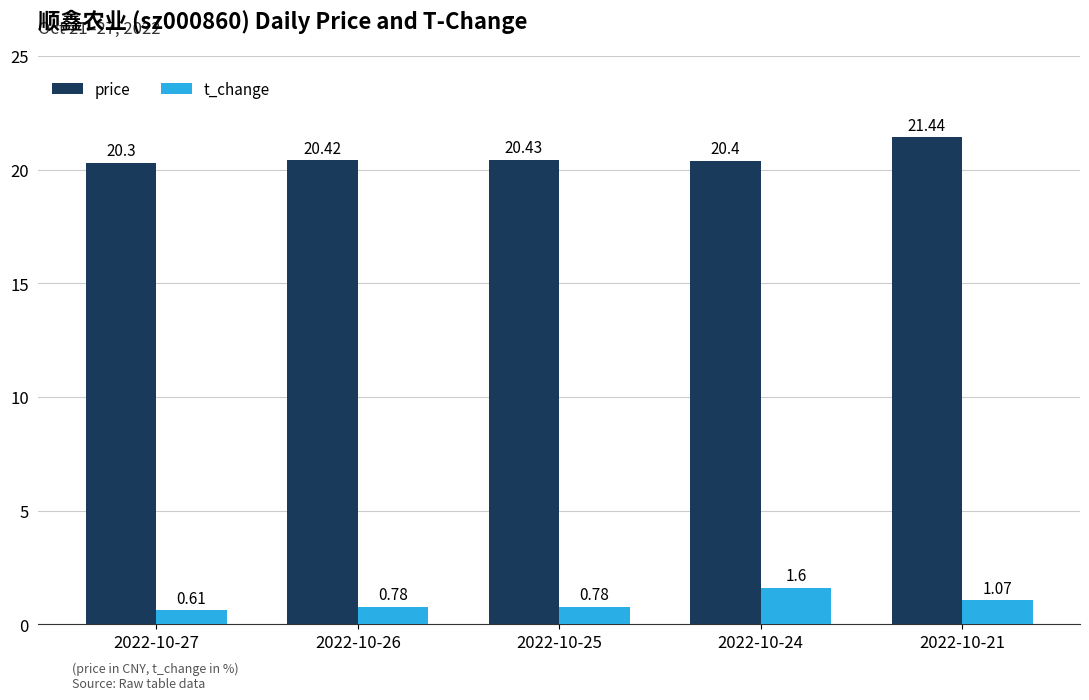

Which series has the largest range (max minus min)?

price